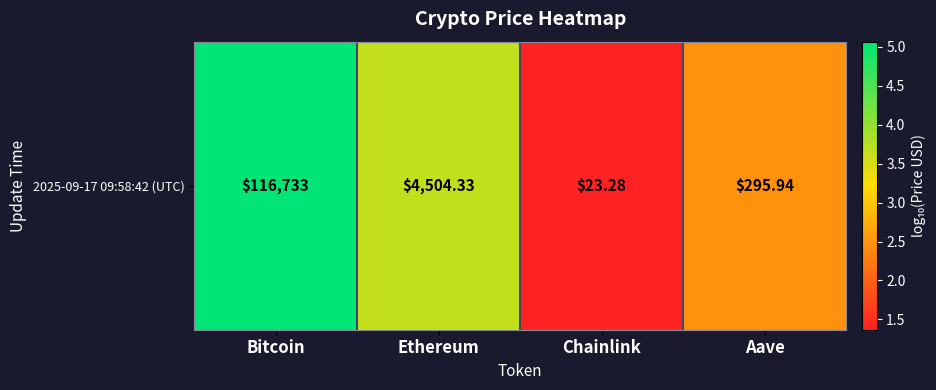

What is the approximate value at Bitcoin?

5.1